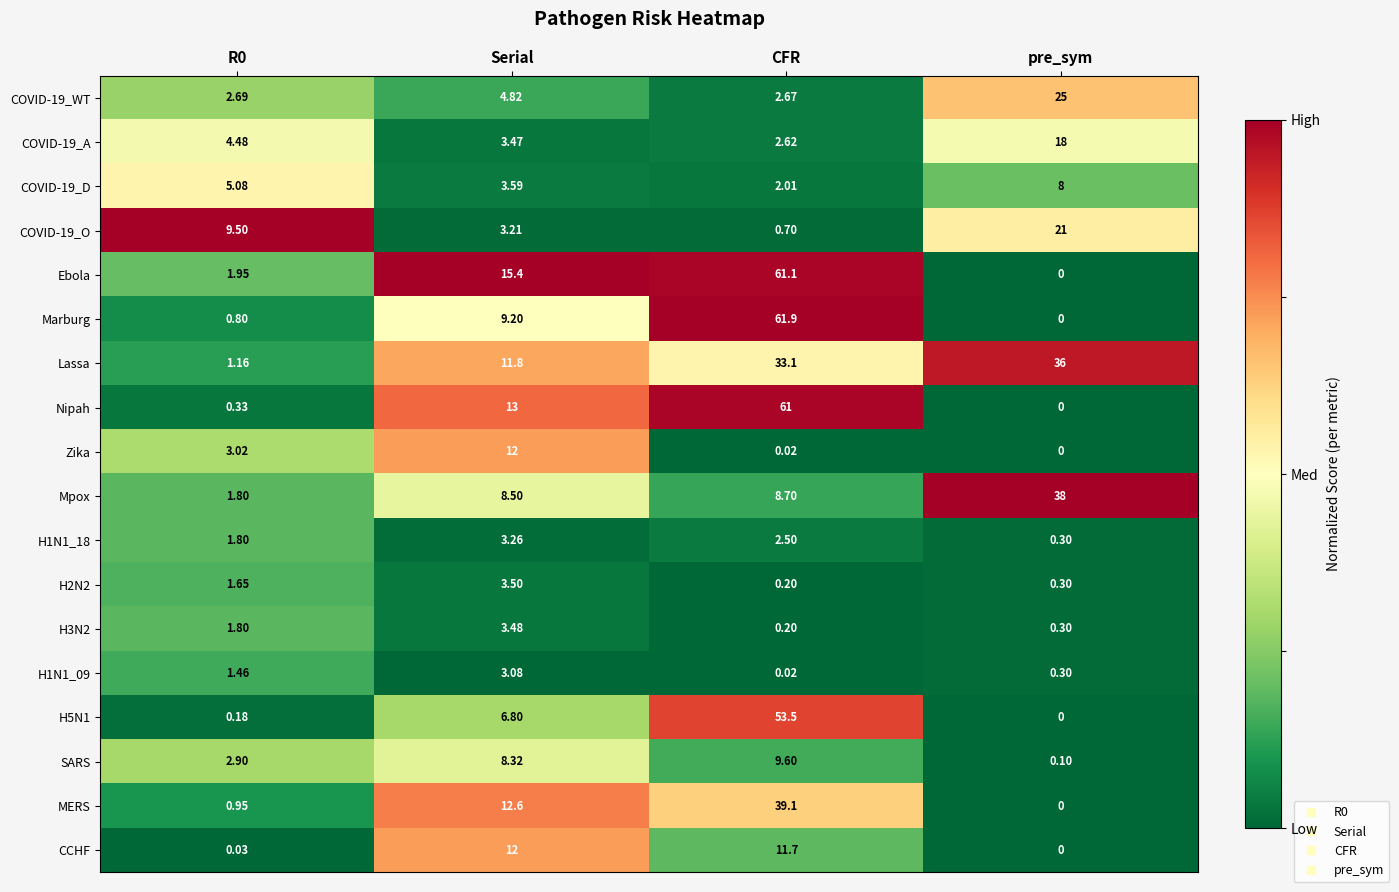

Which series has the widest spread of values?

Marburg